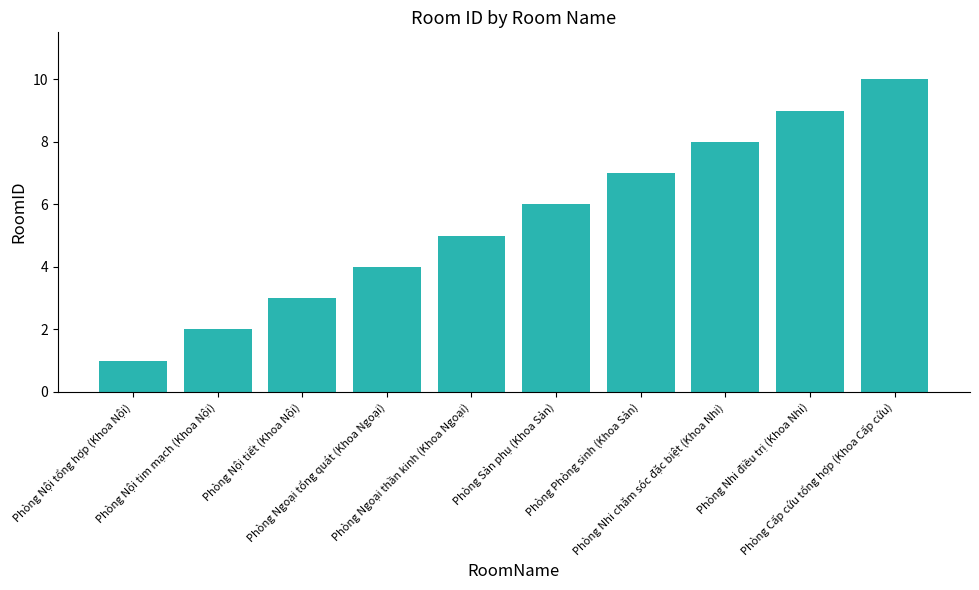

Which category has the lowest value across all series?

Phòng Nội tổng hợp (Khoa Nội)